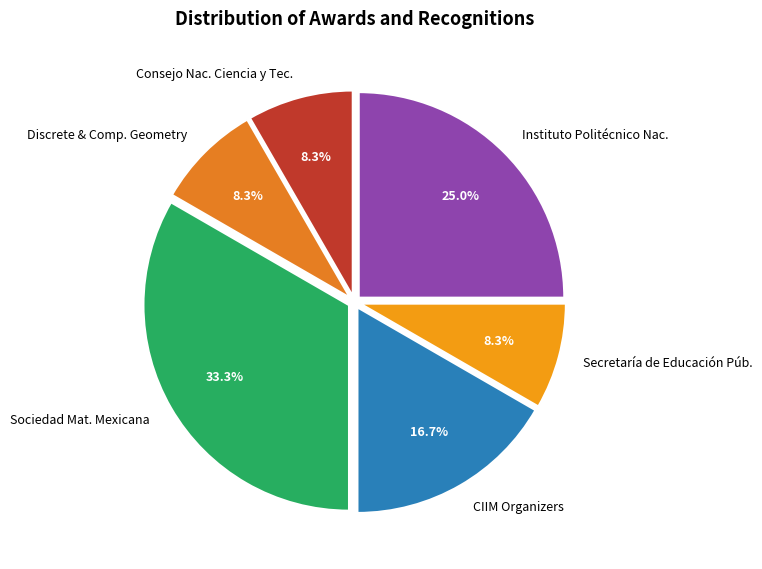

Combined, do CIIM Organizers and Consejo Nac. Ciencia y Tec. account for over 50%?

No